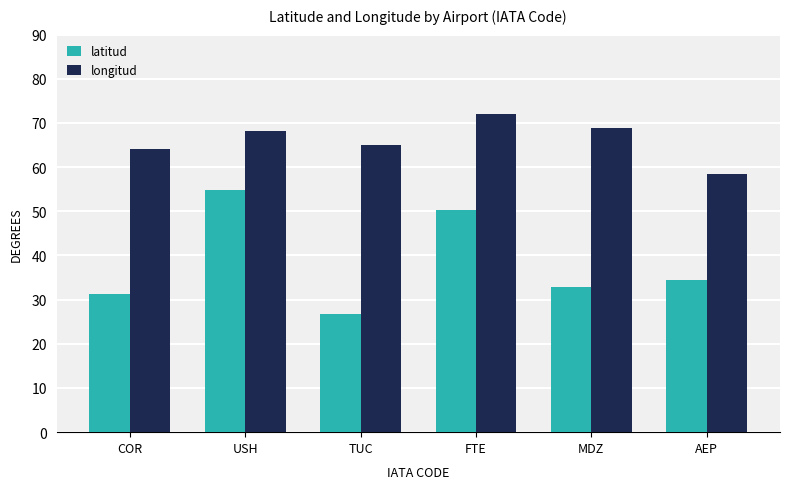

Rank the series by their average value, from highest to lowest.

longitud, latitud